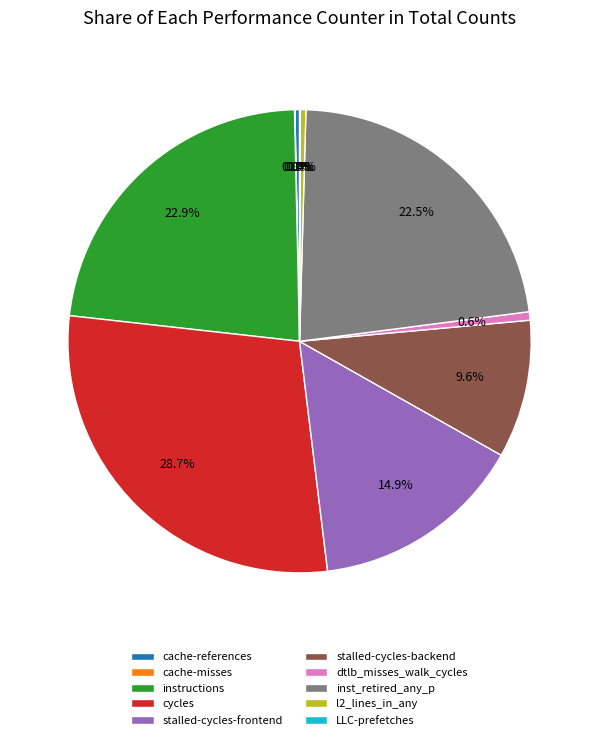

To the nearest percent, what percentage of the pie is stalled-cycles-backend?

10%